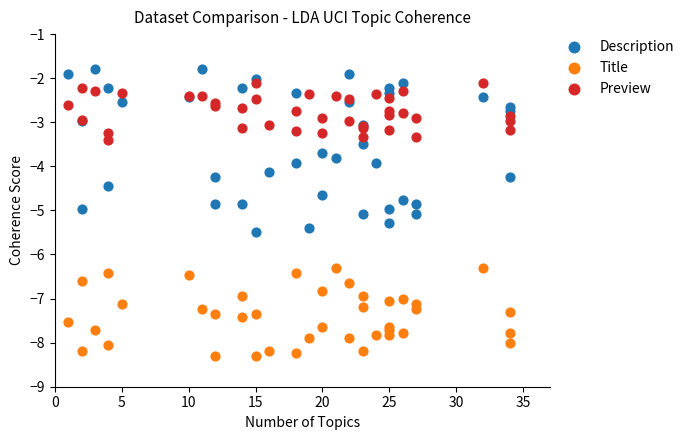

Which series contains the lowest Y value?

Title